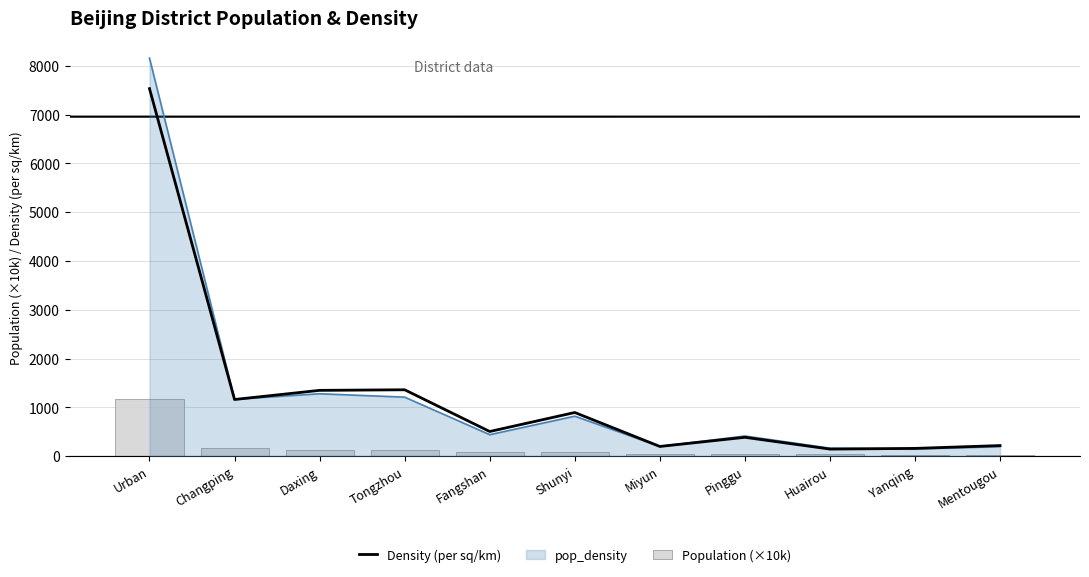

Where is pop_density nearest to the value 4152?

Daxing